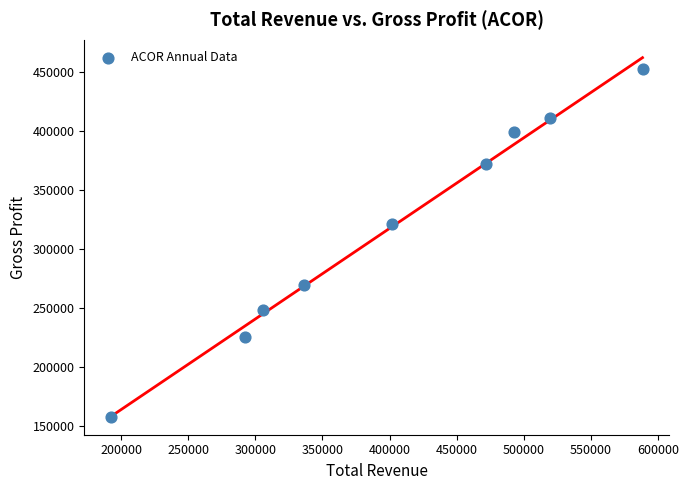

What is the average X value?

400033